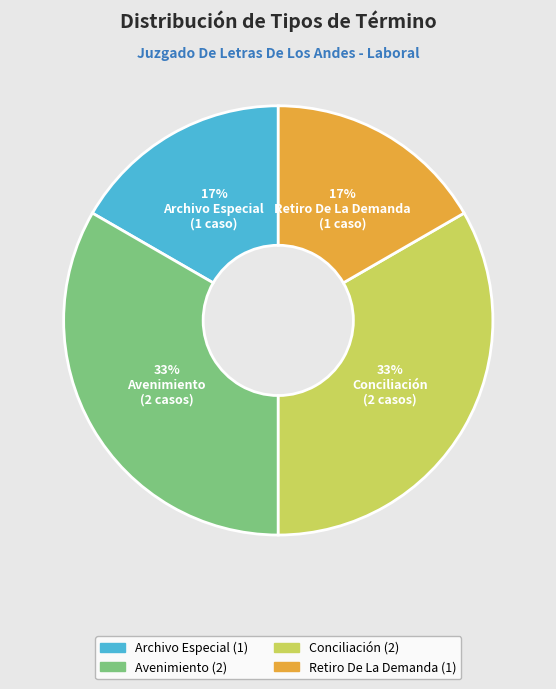

To the nearest percent, what percentage of the pie is Avenimiento?

33%